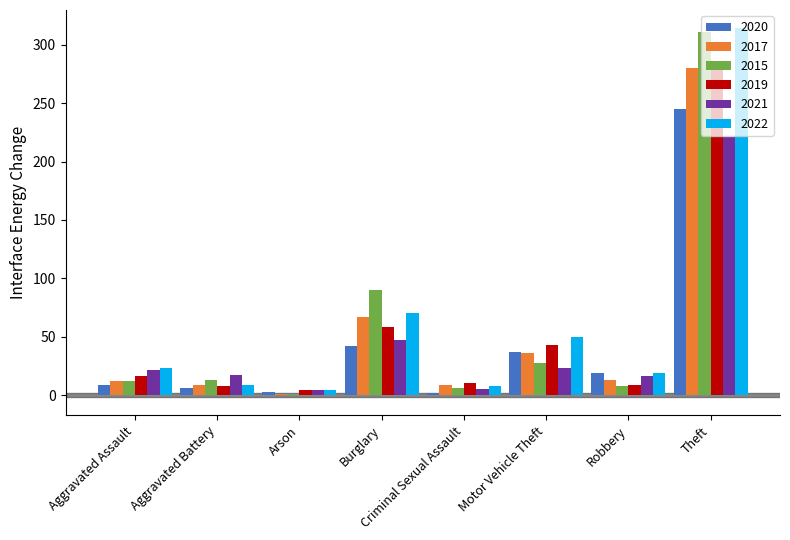

What is the sum of the 2022 values at Motor Vehicle Theft and Aggravated Assault?

73